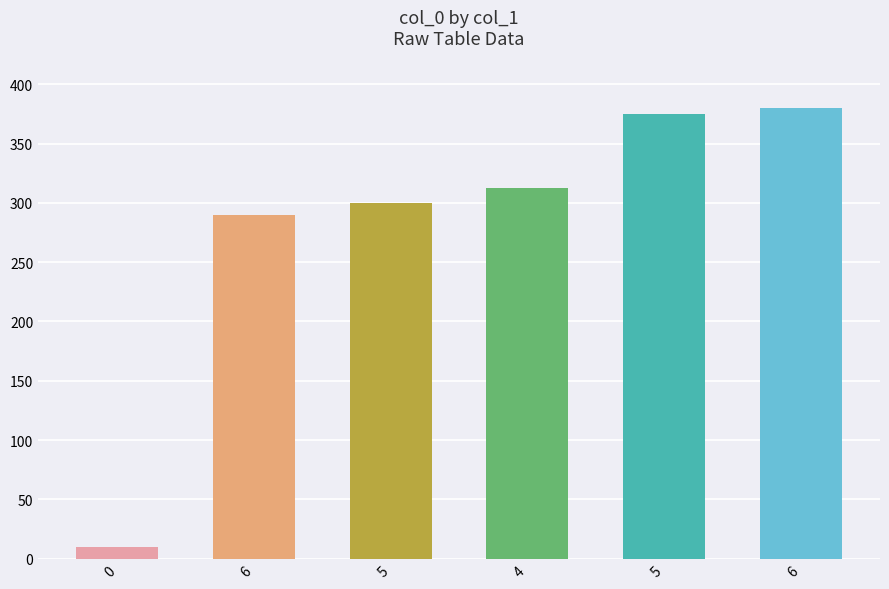

Reading left to right, transcribe all the data shown in this chart.

10.0	289.7	299.5	312.4	374.9	380.0